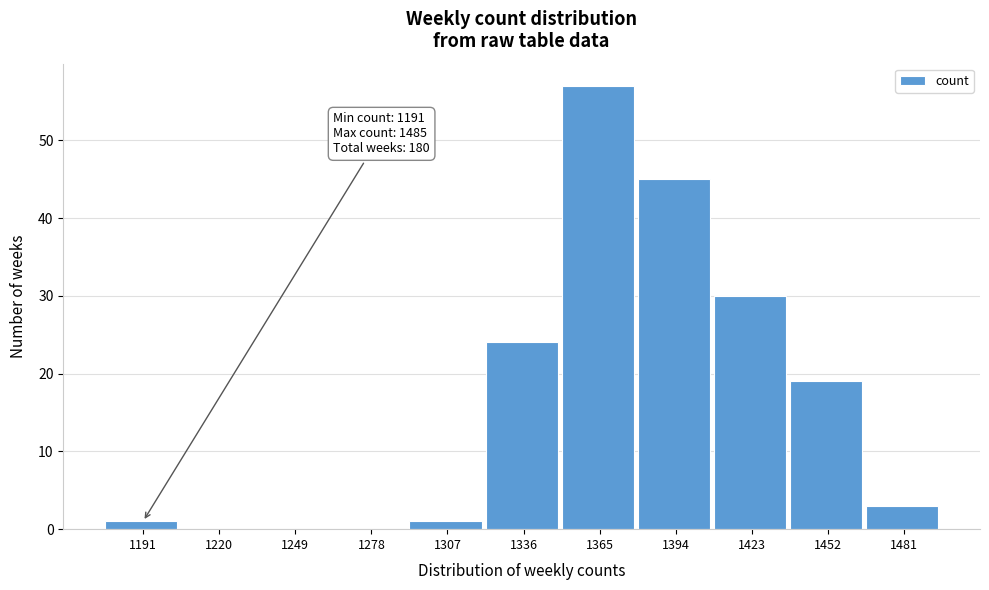

Reading left to right, list all the values displayed in this chart.

1191=1	1220=0	1249=0	1278=0	1307=1	1336=24	1365=57	1394=45	1423=30	1452=19	1481=3